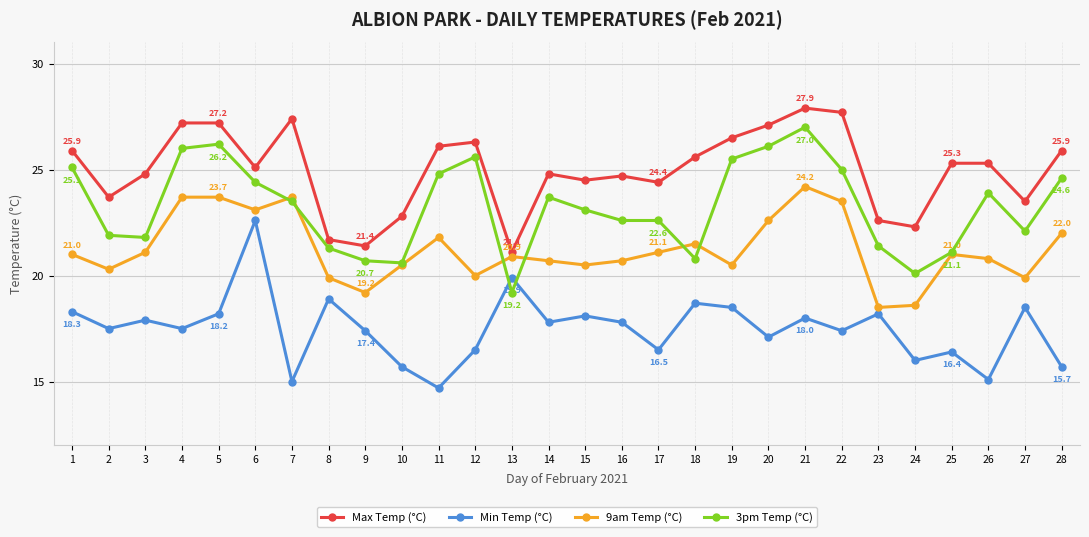

True or false: Max Temp (°C) and 3pm Temp (°C) intersect in this chart.

False